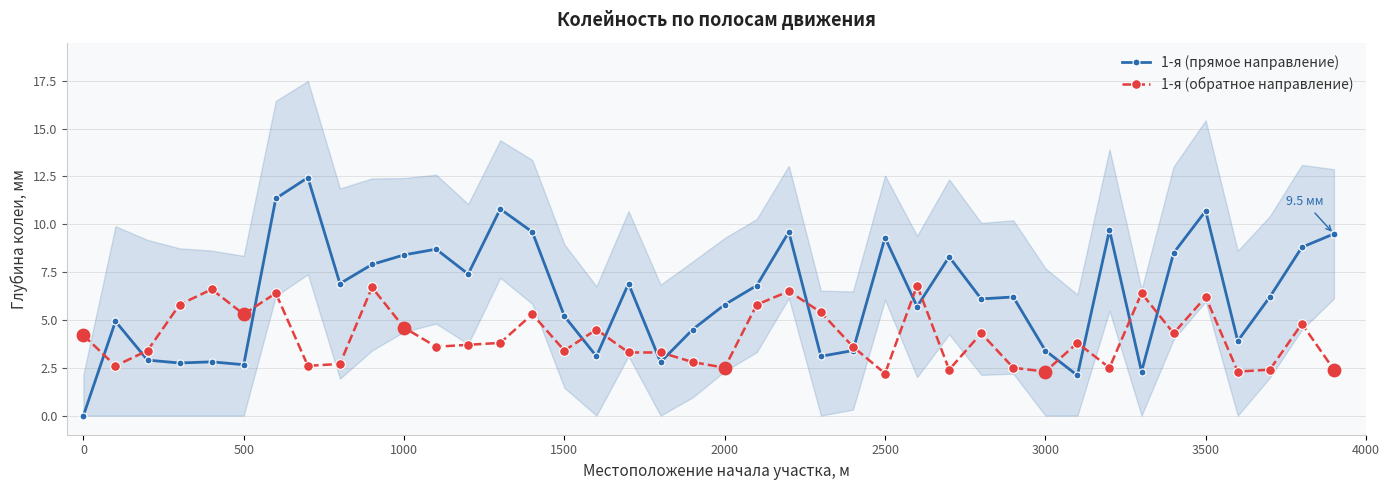

At how many categories does at least one series exceed 2?

40